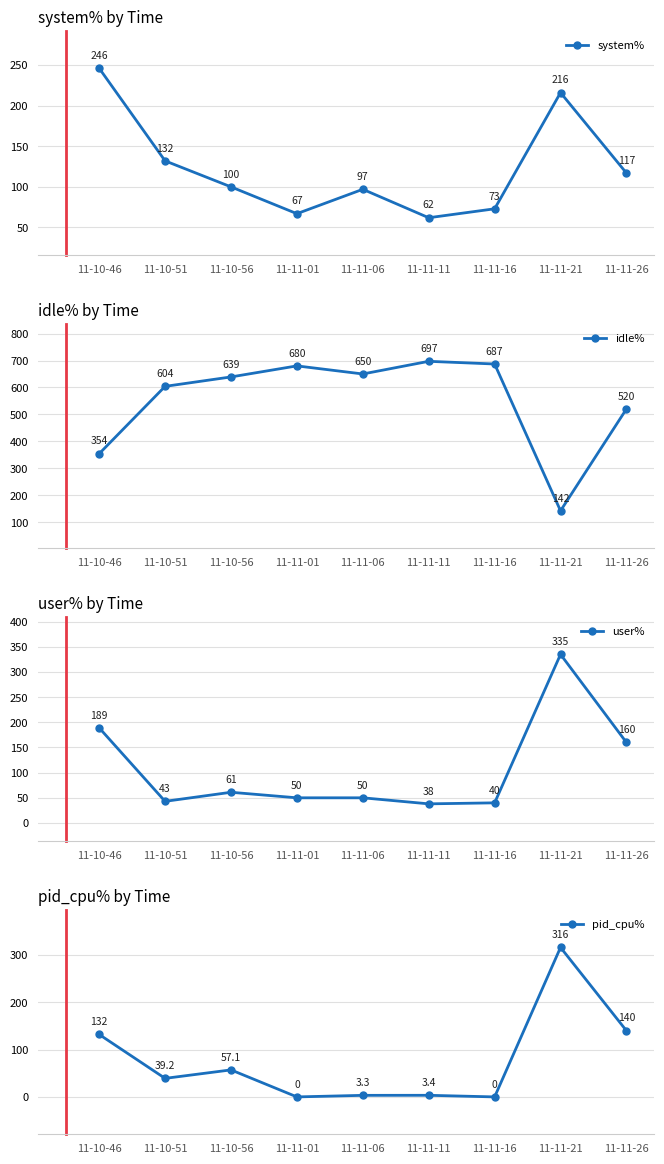

The value of pid_cpu% at 11-11-26 is 239.9. True or false?

False